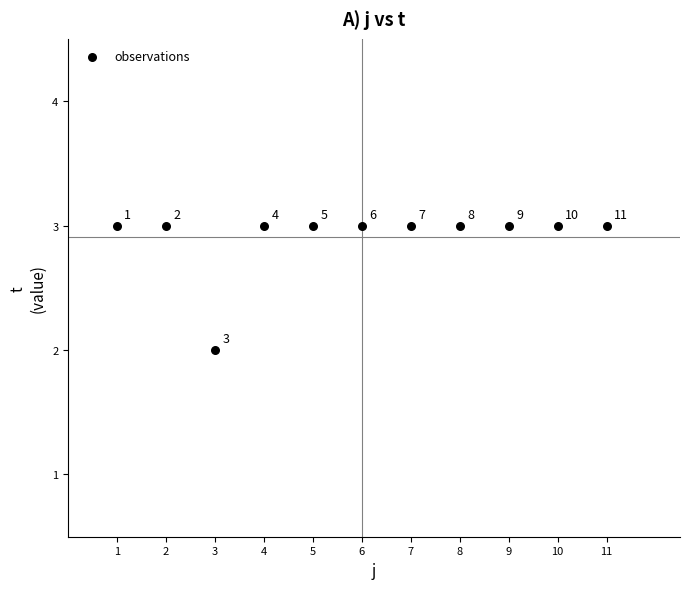

What is the average Y value?

3